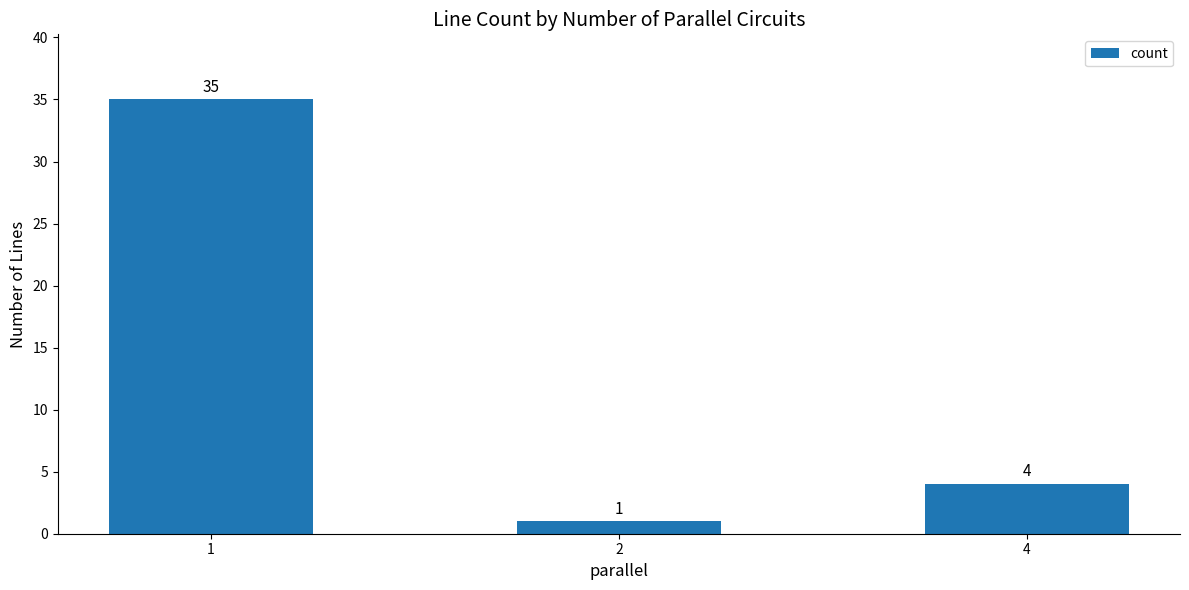

Reading left to right, list all the values displayed in this chart.

1=35	2=1	4=4